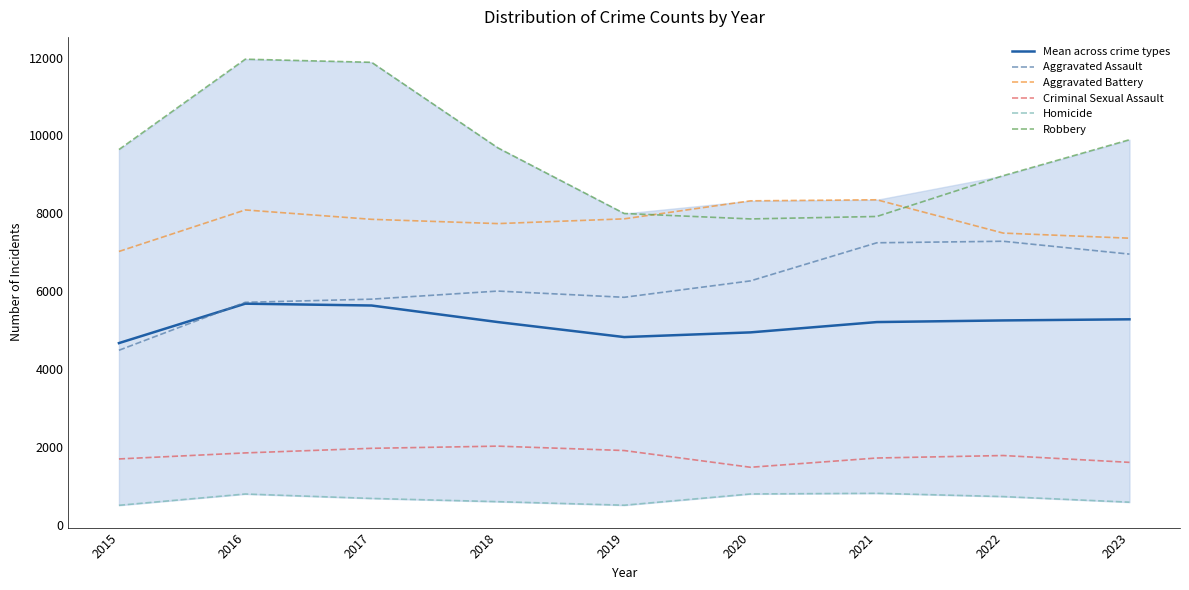

Reading left to right, transcribe all the data shown in this chart.

Mean across crime types: 4664.0	5677.2	5630.0	5204.4	4818.8	4939.6	5204.4	5246.6	5275.2
Aggravated Assault: 4480.0	5712.0	5793.0	6001.0	5841.0	6263.0	7242.0	7281.0	6951.0
Aggravated Battery: 7019.0	8086.0	7845.0	7735.0	7857.0	8320.0	8347.0	7491.0	7360.0
Criminal Sexual Assault: 1687.0	1842.0	1960.0	2016.0	1903.0	1473.0	1711.0	1775.0	1599.0
Homicide: 496.0	786.0	672.0	589.0	498.0	787.0	804.0	720.0	576.0
Robbery: 9638.0	11960.0	11880.0	9681.0	7995.0	7855.0	7918.0	8966.0	9890.0